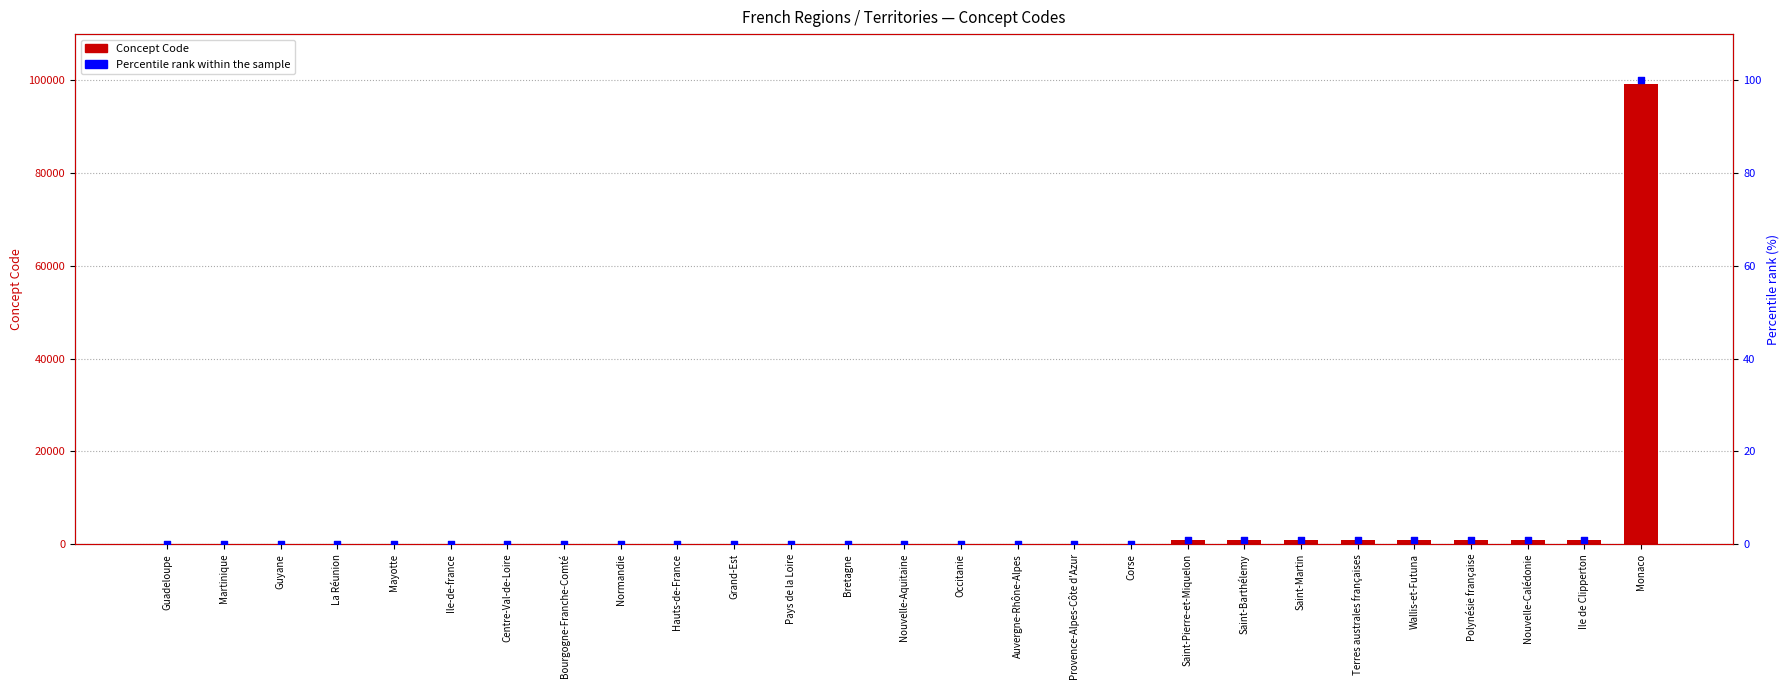

At how many categories does at least one series exceed 44863?

1